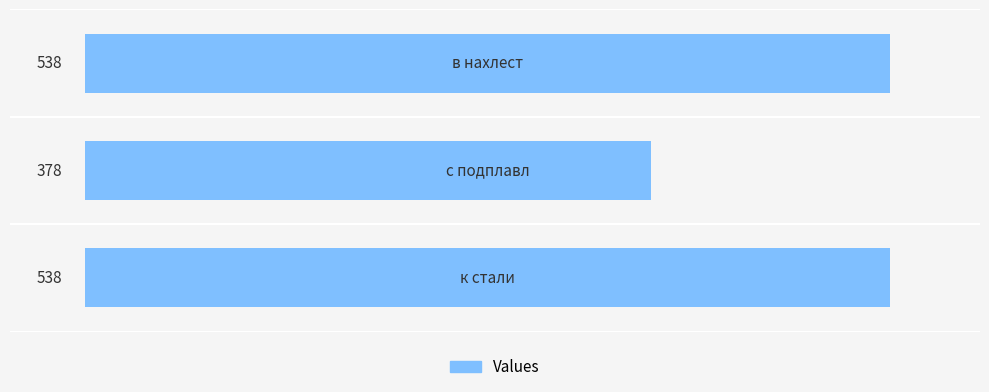

How many values are between 378 and 538?

3